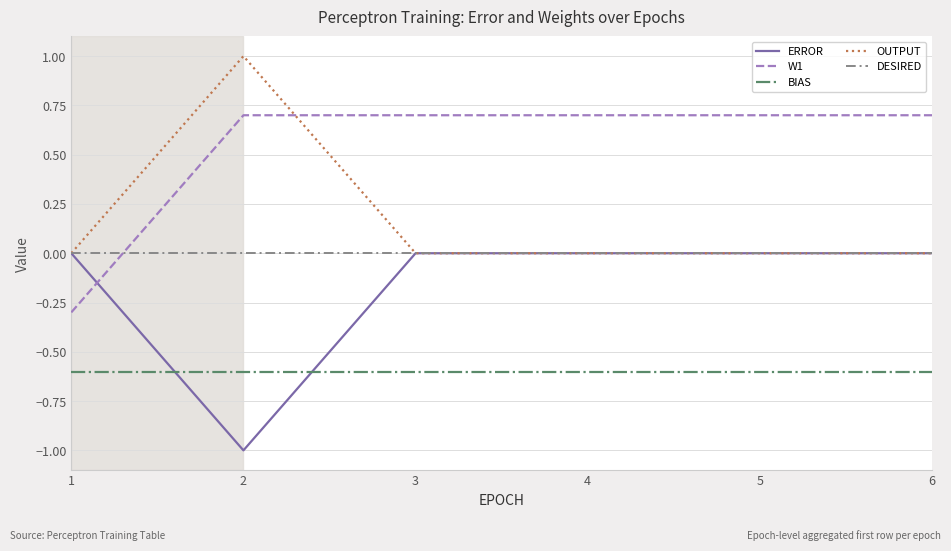

Which series has the largest total across all categories?

W1